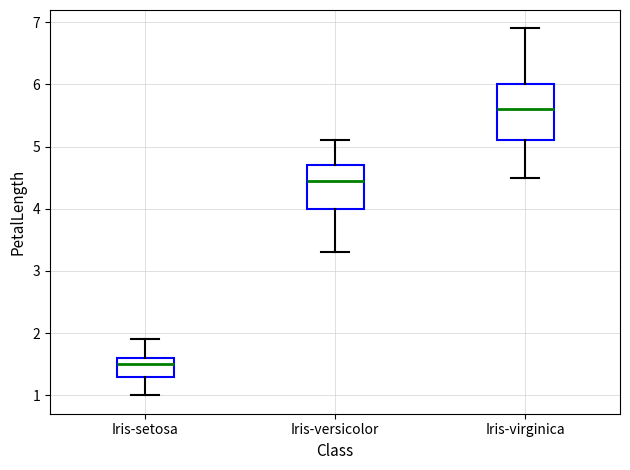

Reading left to right, read every box against the y-axis: the position of its median line, the range the box covers, and the ends of its whiskers. The values are not printed on the chart, so give them approximately, as read against the axis.

Iris-setosa: median 1.5, box 1.3 to 1.6, whiskers 1.0 to 1.9
Iris-versicolor: median 4.5, box 4.0 to 4.7, whiskers 3.3 to 5.1
Iris-virginica: median 5.6, box 5.1 to 6.0, whiskers 4.5 to 6.9